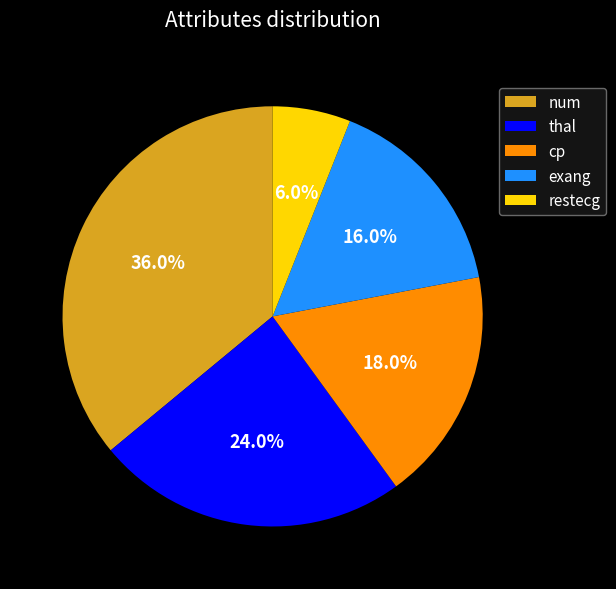

Is there a majority slice in this chart?

No